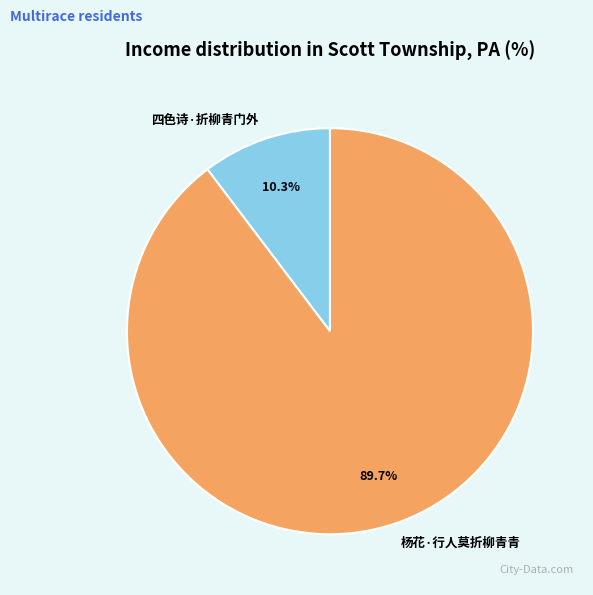

How many slices are in this pie chart?

2